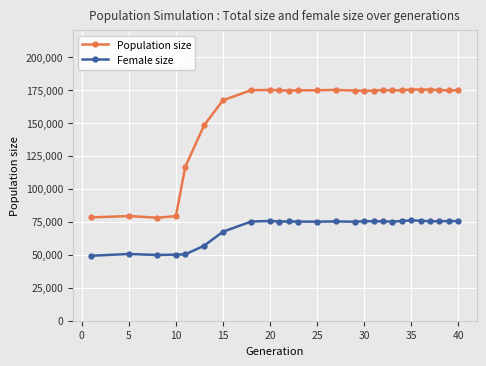

What is the minimum value for Female size?

49228